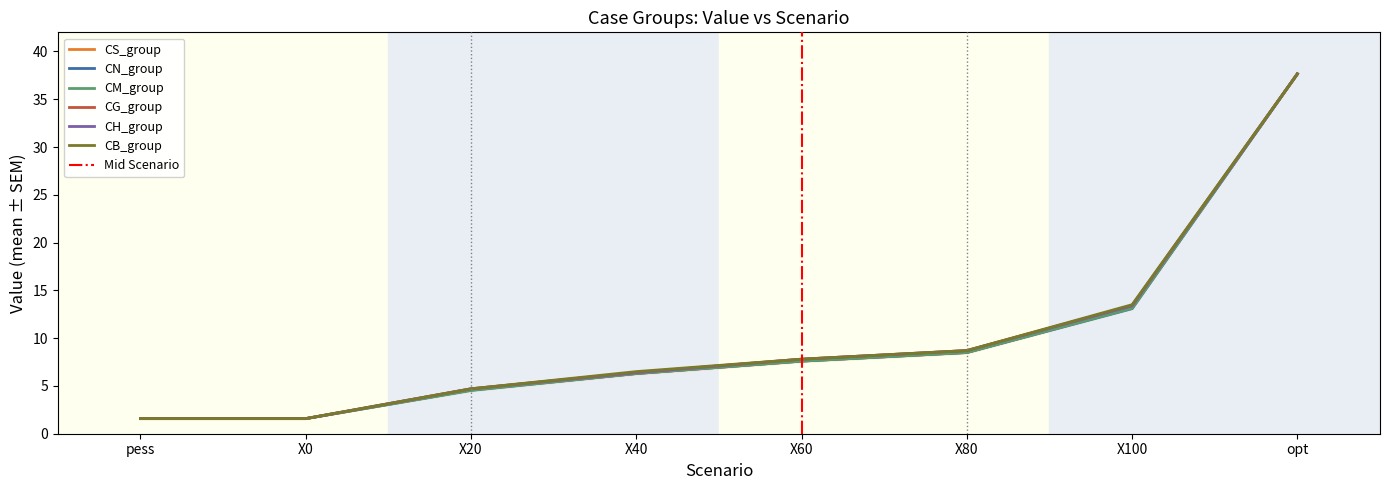

Which series has the widest spread of values?

CS_group